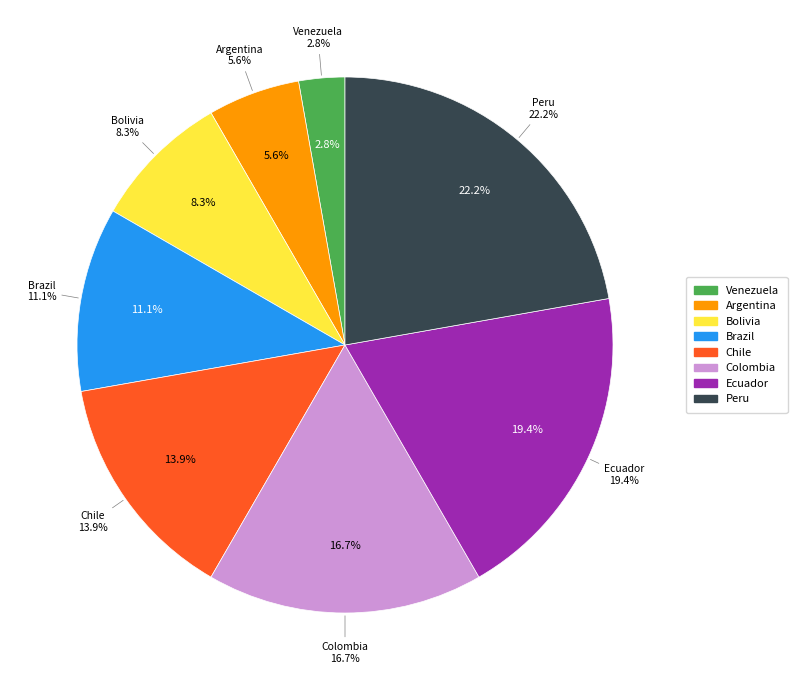

Combined, what portion of the pie is Ecuador and Brazil?

30.6%